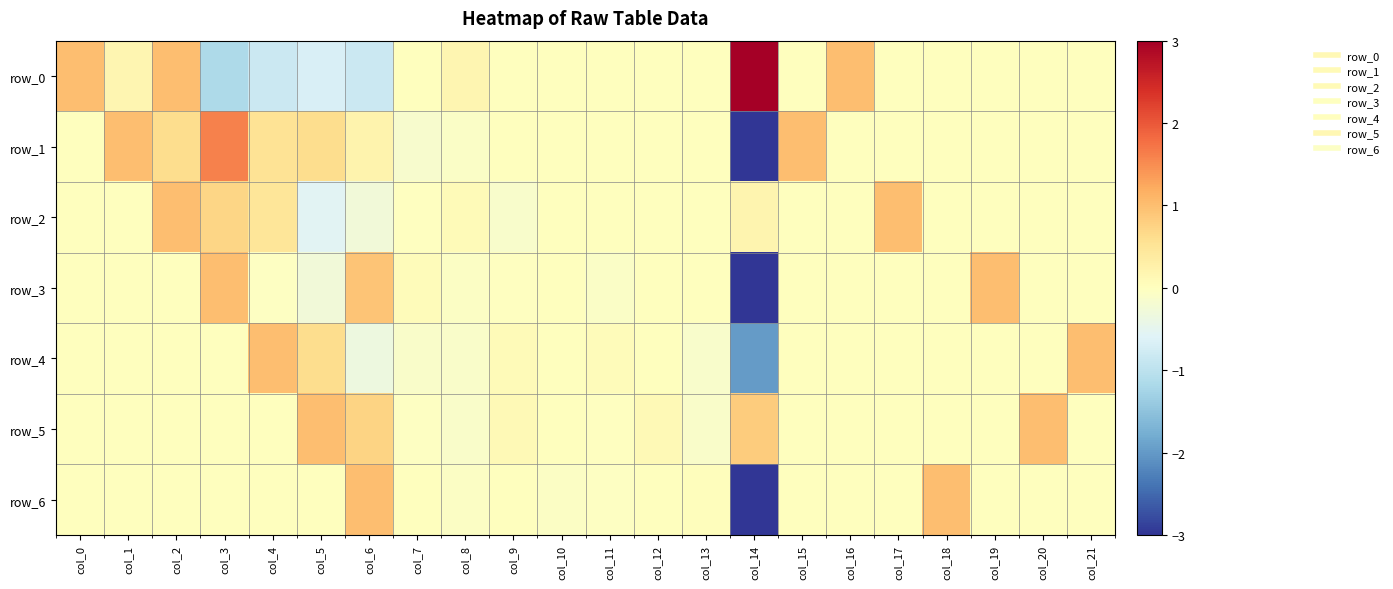

Reading left to right, extract all data points from this chart.

row_0: col_0=1.0	col_1=0.2	col_2=1.0	col_3=-1.2	col_4=-0.8	col_5=-0.7	col_6=-0.8	col_7=0.0	col_8=0.2	col_9=0.0	col_10=0.0	col_11=0.0	col_12=0.0	col_13=0.0	col_14=3.0	col_15=0.0	col_16=1.0	col_17=0.0	col_18=0.0	col_19=0.0	col_20=0.0	col_21=0.0
row_1: col_0=0.0	col_1=1.0	col_2=0.6	col_3=1.6	col_4=0.5	col_5=0.6	col_6=0.2	col_7=-0.2	col_8=-0.1	col_9=0.0	col_10=0.0	col_11=0.0	col_12=0.0	col_13=0.0	col_14=-3.0	col_15=1.0	col_16=0.0	col_17=0.0	col_18=0.0	col_19=0.0	col_20=0.0	col_21=0.0
row_2: col_0=0.0	col_1=0.0	col_2=1.0	col_3=0.7	col_4=0.5	col_5=-0.5	col_6=-0.3	col_7=-0.0	col_8=0.1	col_9=-0.1	col_10=0.0	col_11=0.0	col_12=0.0	col_13=0.0	col_14=0.2	col_15=0.0	col_16=0.0	col_17=1.0	col_18=0.0	col_19=0.0	col_20=0.0	col_21=0.0
row_3: col_0=0.0	col_1=0.0	col_2=0.0	col_3=1.0	col_4=-0.0	col_5=-0.3	col_6=0.9	col_7=0.1	col_8=-0.0	col_9=-0.0	col_10=0.0	col_11=-0.1	col_12=0.0	col_13=0.0	col_14=-3.0	col_15=0.0	col_16=0.0	col_17=0.0	col_18=0.0	col_19=1.0	col_20=0.0	col_21=0.0
row_4: col_0=0.0	col_1=0.0	col_2=0.0	col_3=0.0	col_4=1.0	col_5=0.6	col_6=-0.3	col_7=-0.1	col_8=-0.1	col_9=0.1	col_10=0.0	col_11=0.1	col_12=0.0	col_13=-0.1	col_14=-2.0	col_15=0.0	col_16=0.0	col_17=0.0	col_18=0.0	col_19=0.0	col_20=0.0	col_21=1.0
row_5: col_0=0.0	col_1=0.0	col_2=0.0	col_3=0.0	col_4=0.0	col_5=1.0	col_6=0.7	col_7=-0.0	col_8=-0.1	col_9=0.1	col_10=0.0	col_11=-0.0	col_12=0.1	col_13=-0.1	col_14=0.8	col_15=0.0	col_16=0.0	col_17=0.0	col_18=0.0	col_19=0.0	col_20=1.0	col_21=0.0
row_6: col_0=0.0	col_1=0.0	col_2=0.0	col_3=0.0	col_4=0.0	col_5=0.0	col_6=1.0	col_7=0.0	col_8=-0.1	col_9=0.0	col_10=-0.1	col_11=-0.0	col_12=0.0	col_13=0.0	col_14=-3.0	col_15=0.0	col_16=0.0	col_17=0.0	col_18=1.0	col_19=0.0	col_20=0.0	col_21=0.0